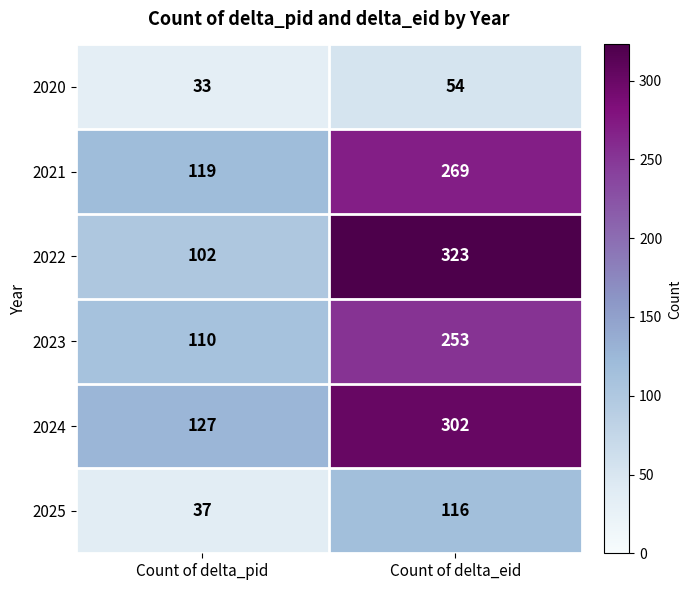

At how many categories does at least one series exceed 178?

1